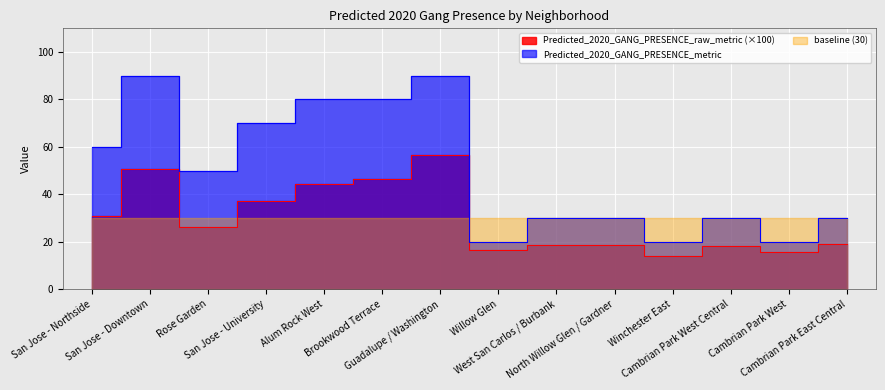

What is the difference between the Predicted_2020_GANG_PRESENCE_metric values at Guadalupe / Washington and San Jose - University?

20.0